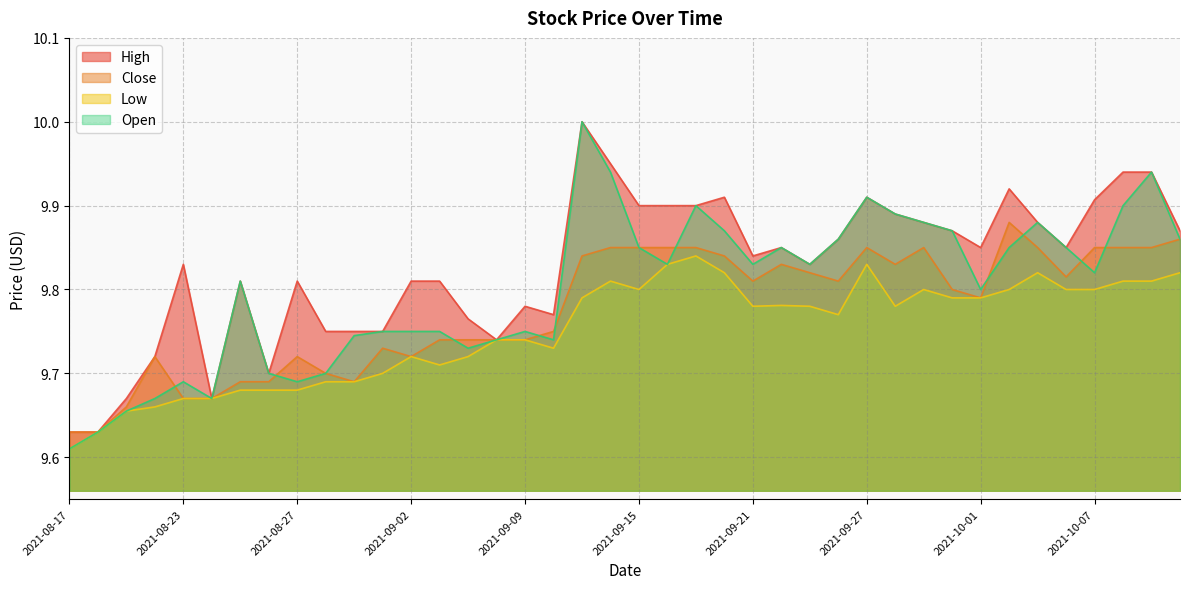

Which label corresponds to the largest value in the chart?

2021-09-13